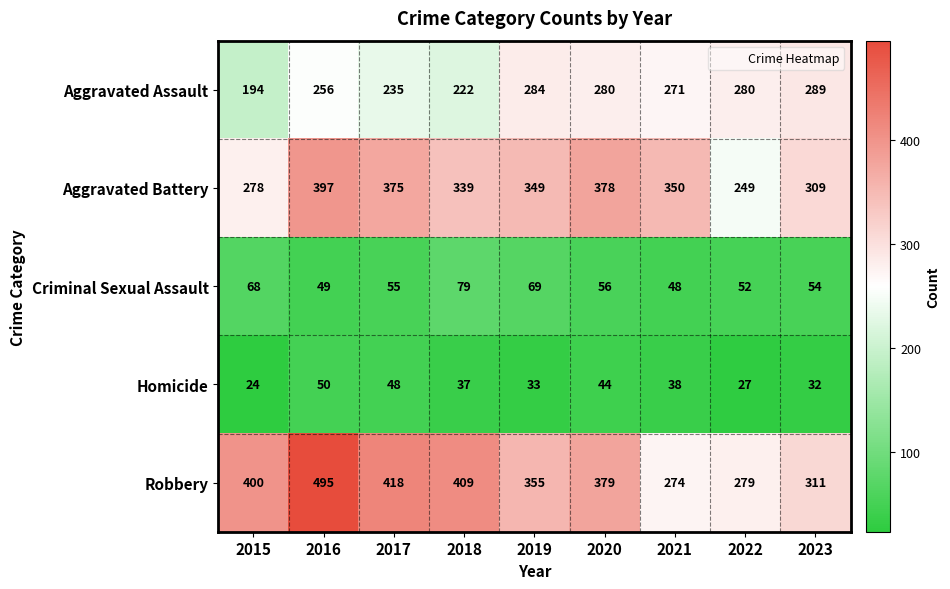

What is the difference between the highest and lowest values at 2018?

372